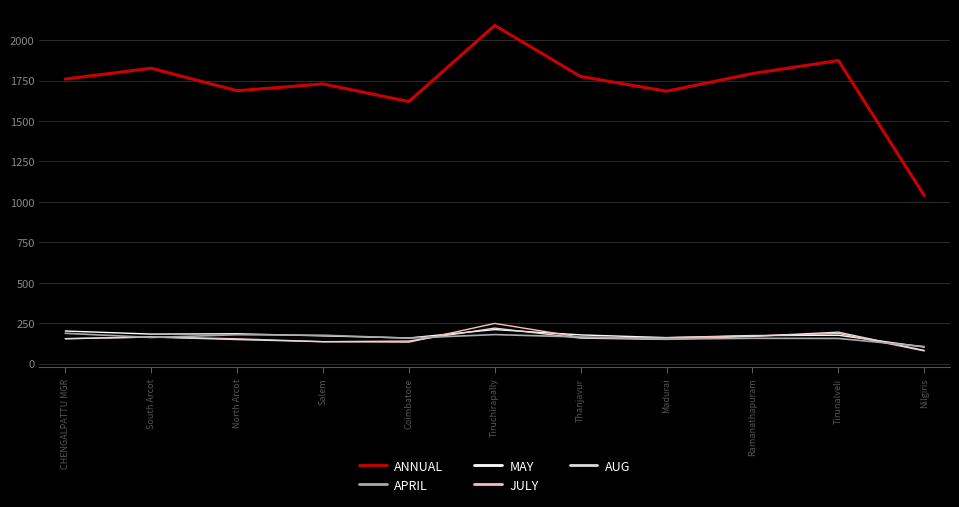

The value of MAY at Madurai is 91. True or false?

False